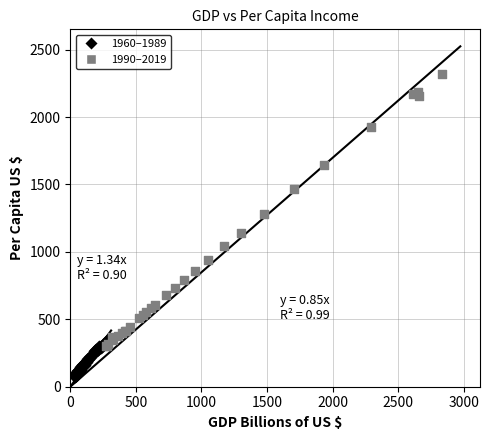

Which series has the largest Y range (max minus min)?

1990–2019